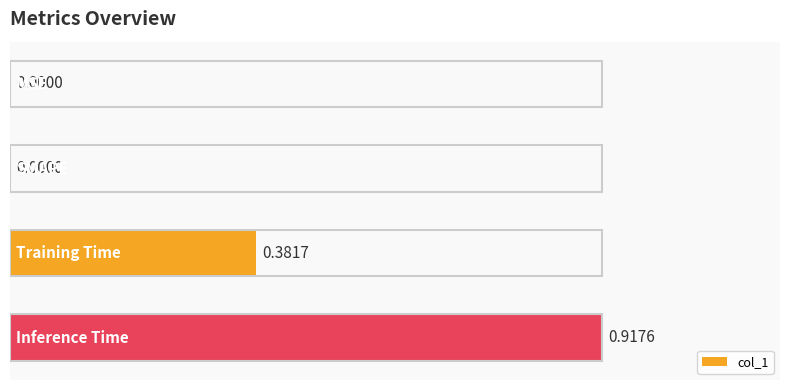

Count the number of categories in the chart.

4